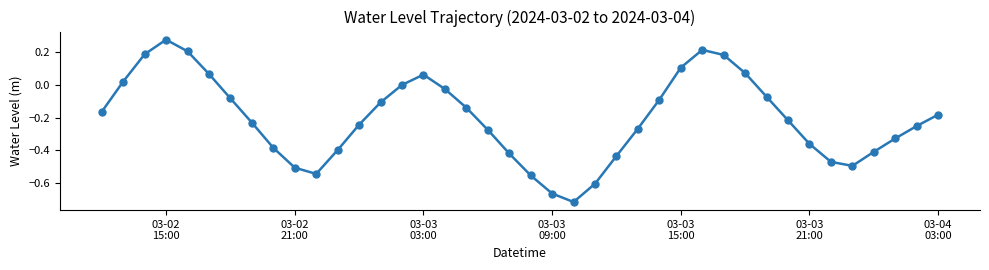

What is the difference between the second highest and minimum values?

0.9